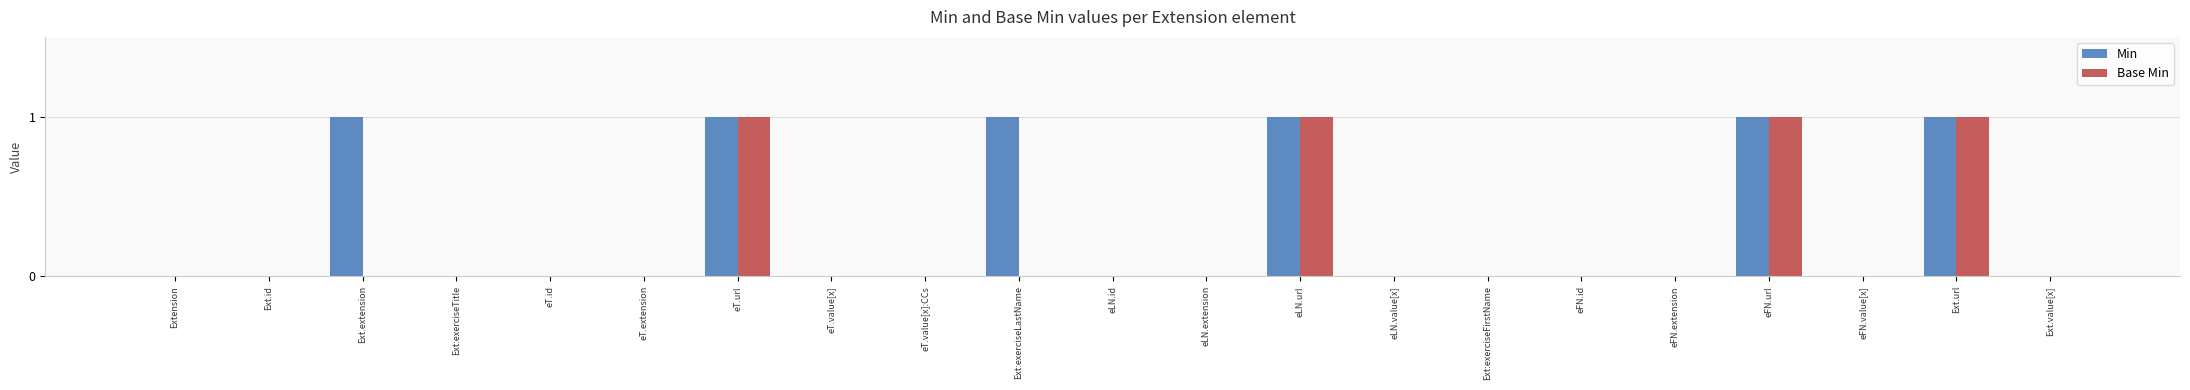

Which series has the largest total across all categories?

Min